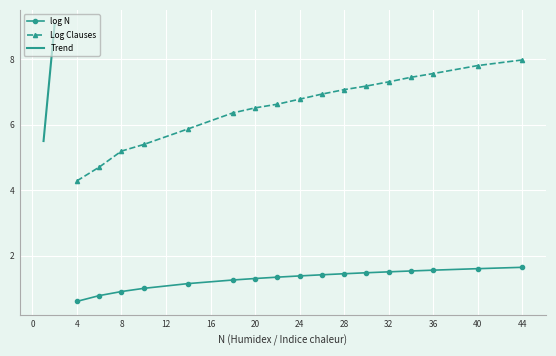

Which label corresponds to the smallest value in the chart?

4